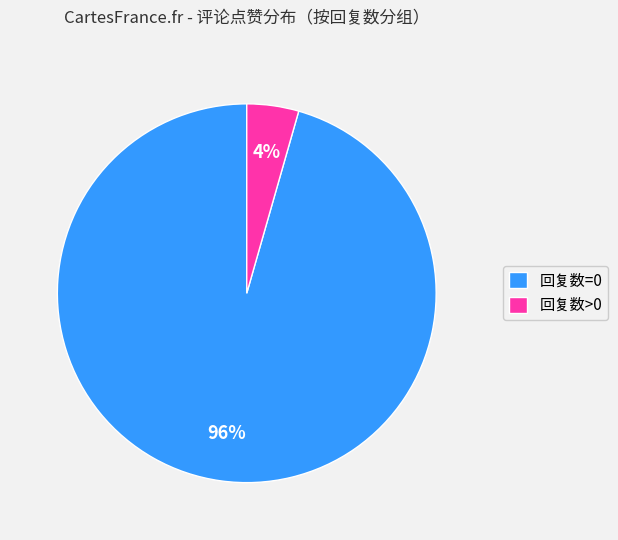

To the nearest percent, what is the combined percentage of 回复数>0 and 回复数=0?

100%